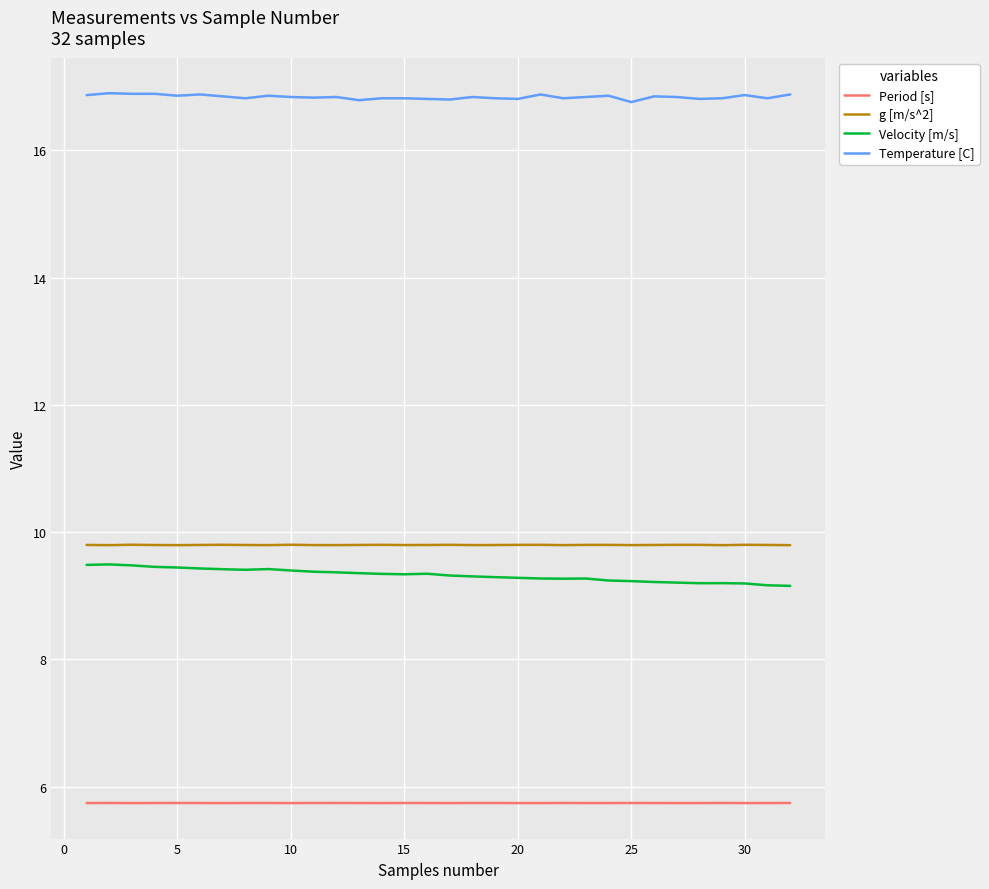

What is the maximum value shown in the chart?

16.9